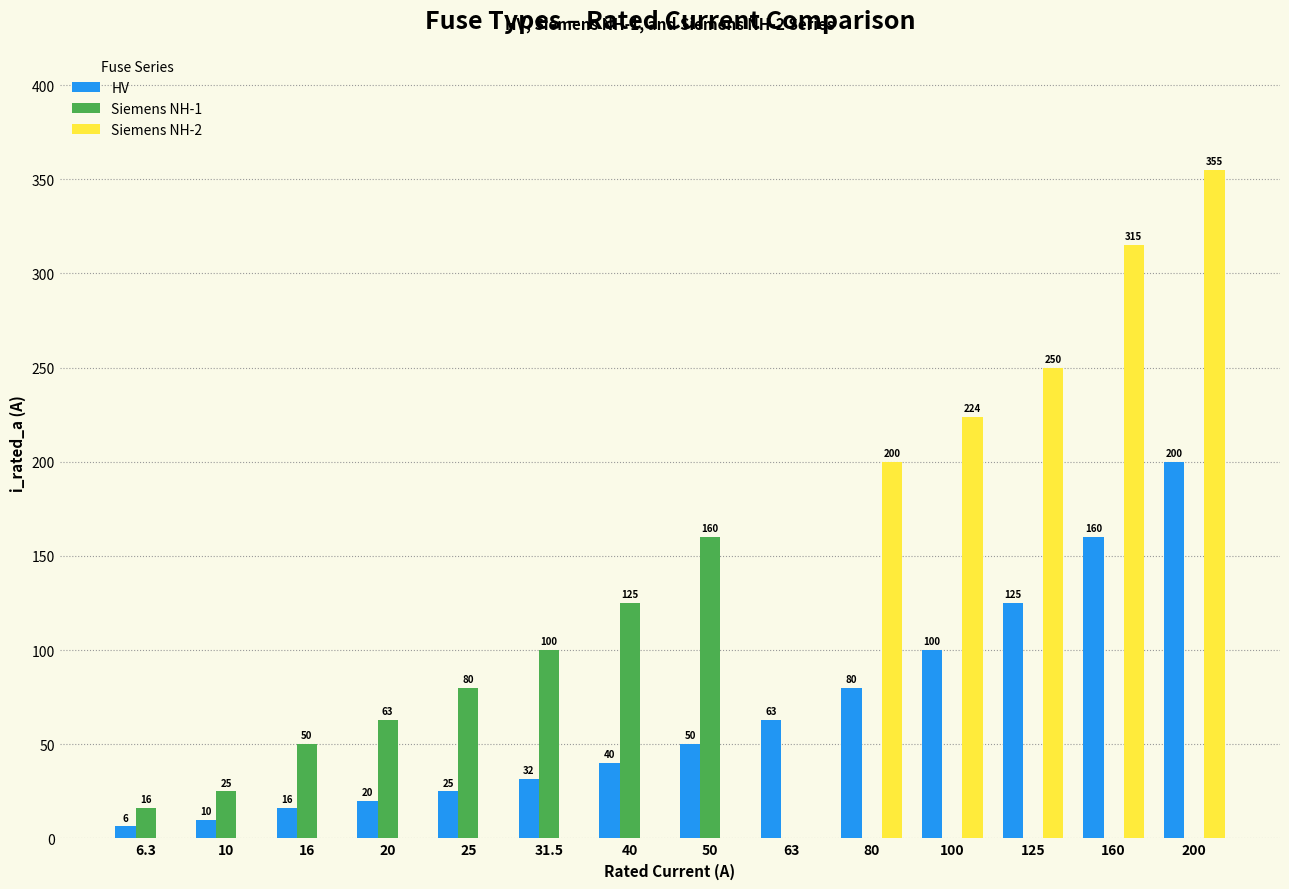

Is the value of Siemens NH-1 at 20 greater than the value of HV at 100?

No